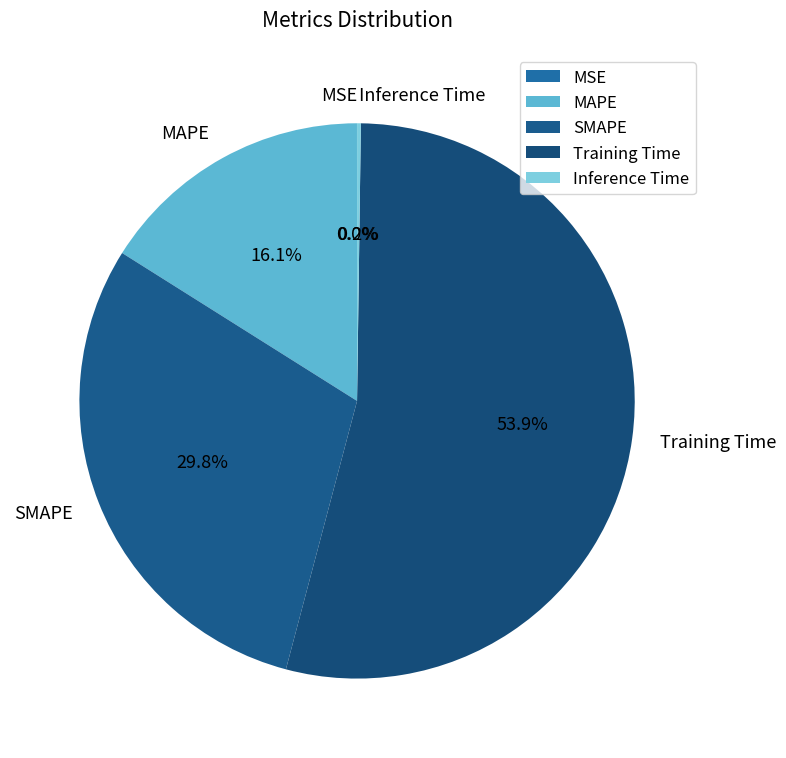

Which slice is the largest?

Training Time